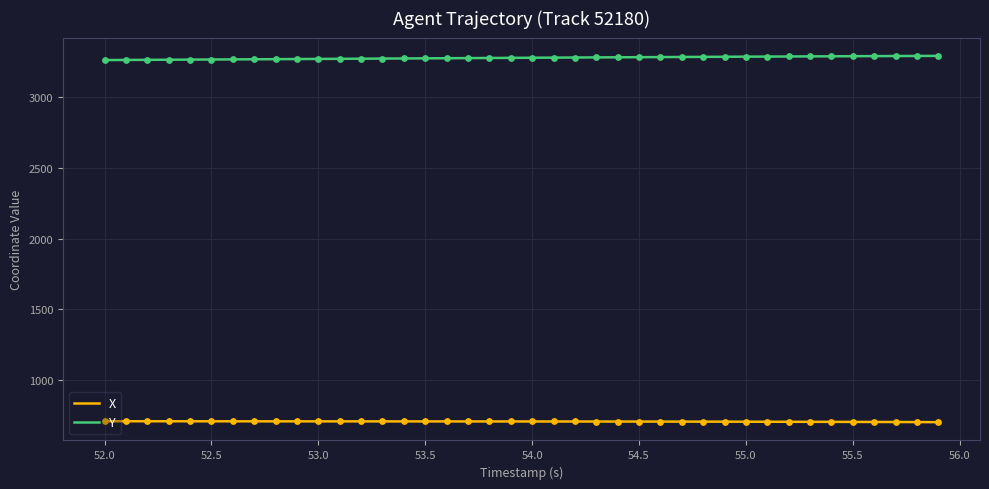

Which series has the largest total across all categories?

Y